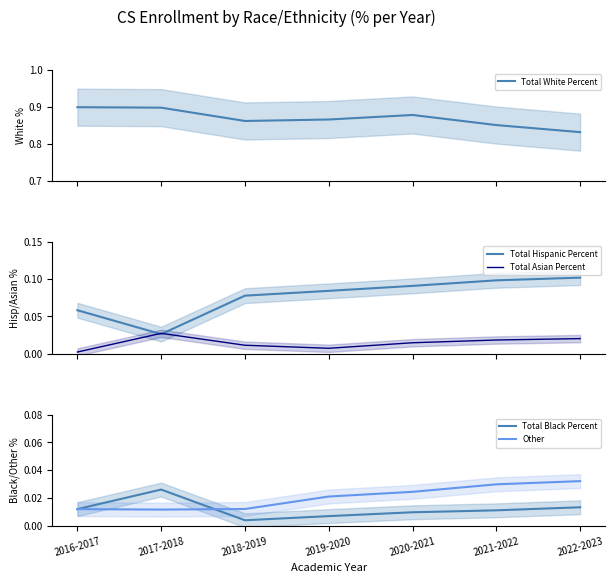

After their last crossing, which series has the higher values: Total Asian Percent or Total Black Percent?

Total Asian Percent